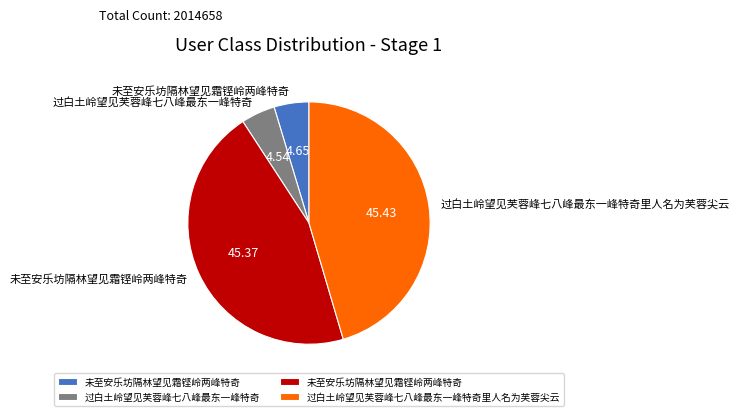

Is there any slice that represents more than half of the pie?

No